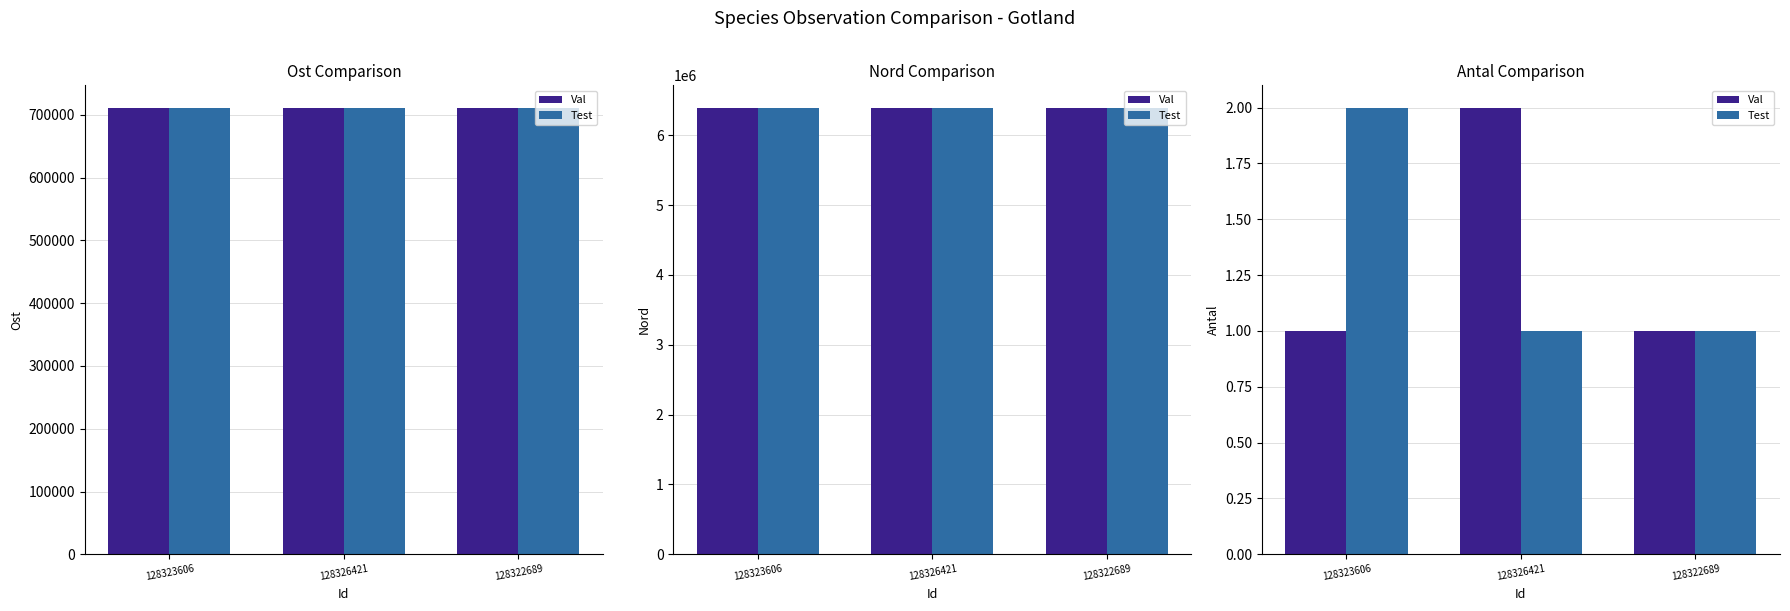

Which series has the widest spread of values?

Val